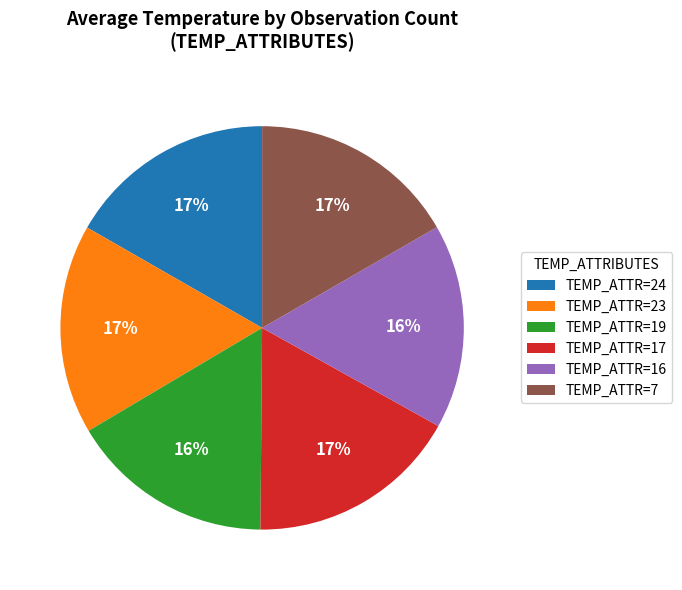

Is there a majority slice in this chart?

No